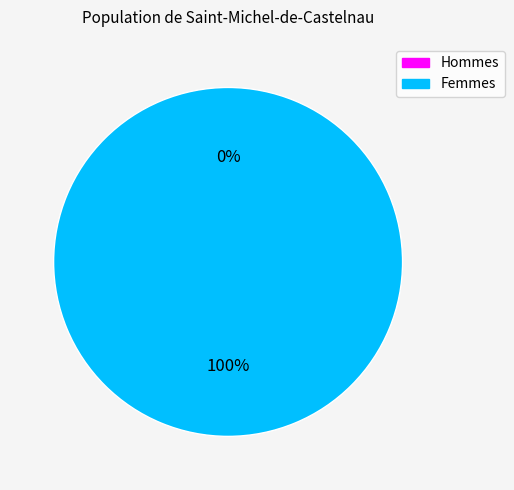

Does 0 represent more than half of the total?

No